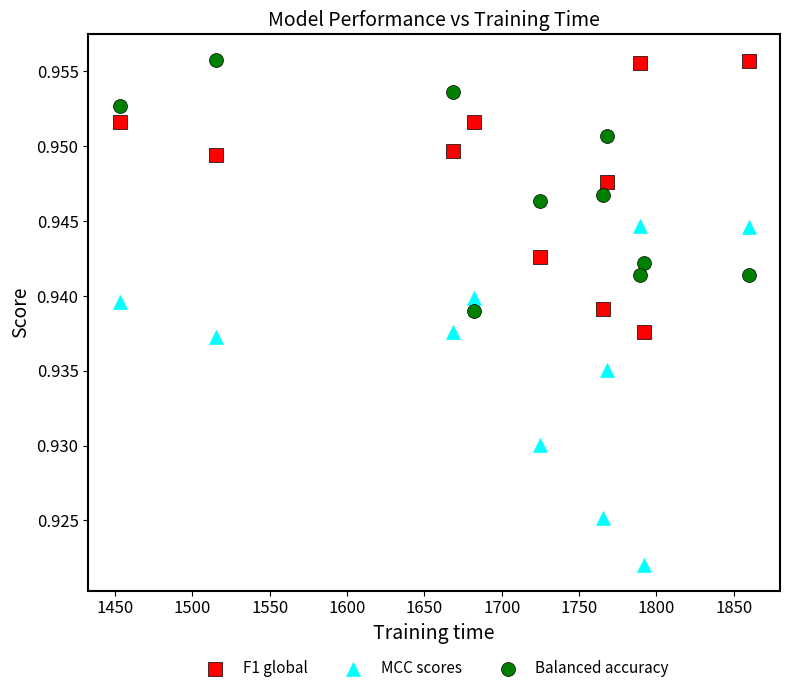

What is the X range (max minus min) for the scatter plot?

406.5